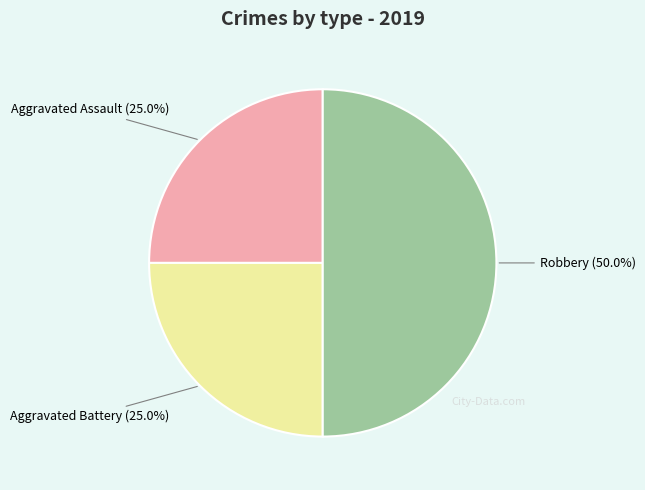

Is Aggravated Assault the majority of the pie?

No